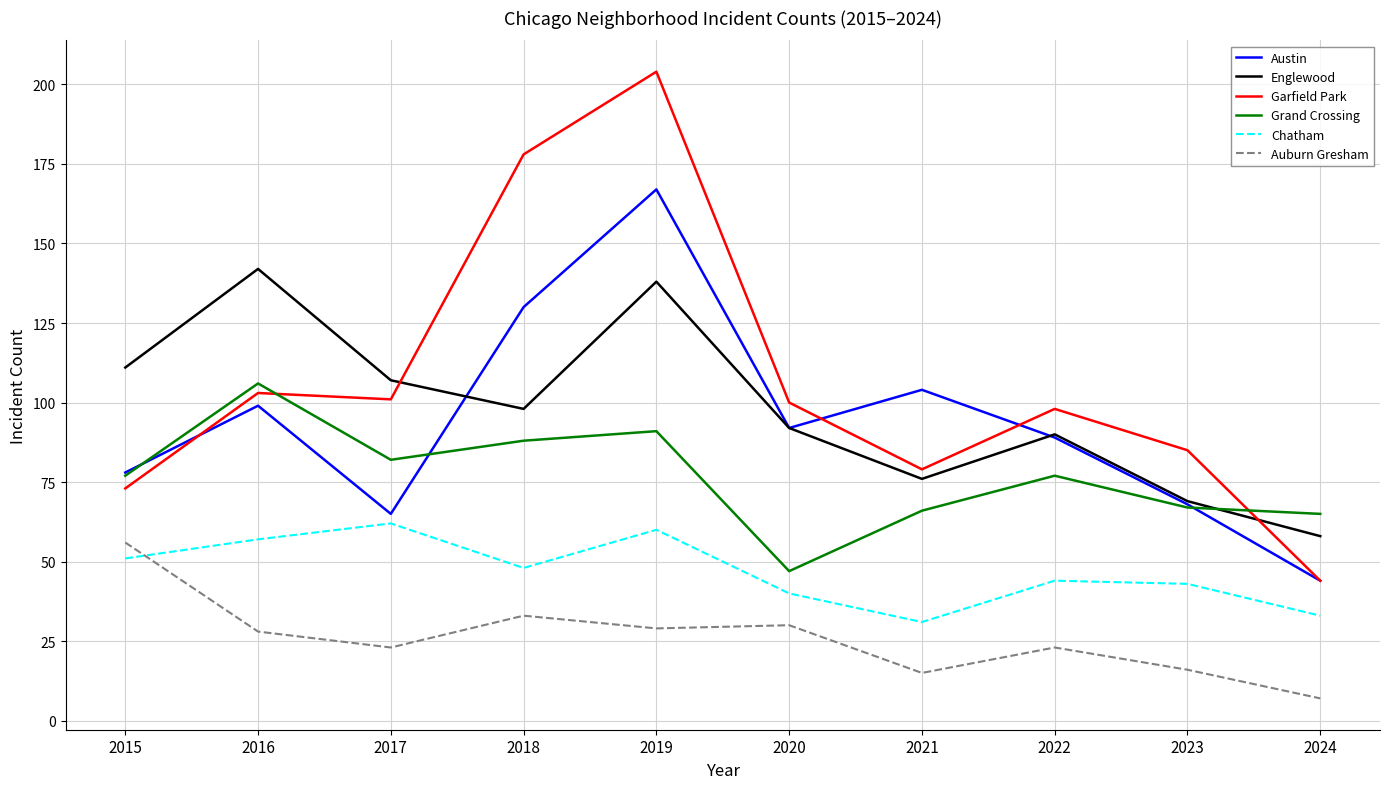

Where is the first local maximum for Chatham?

2017